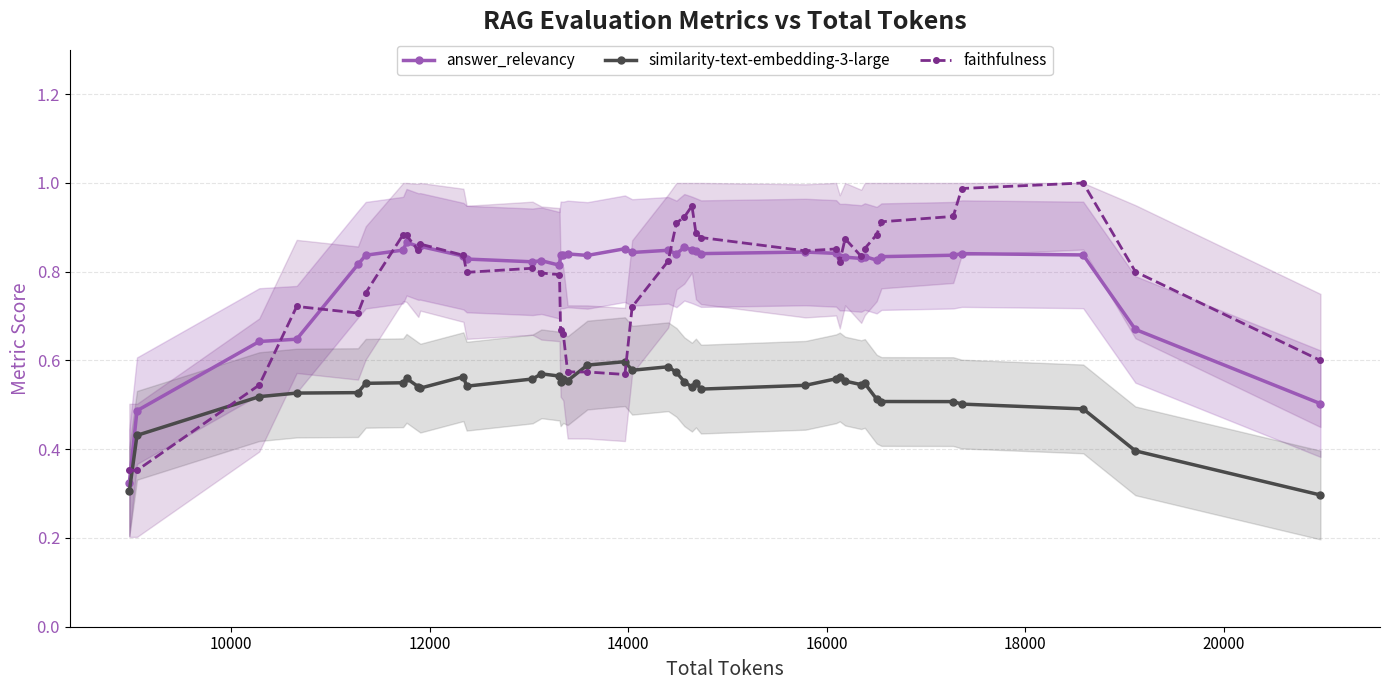

Count the answer_relevancy values in the range 0 to 1.

40